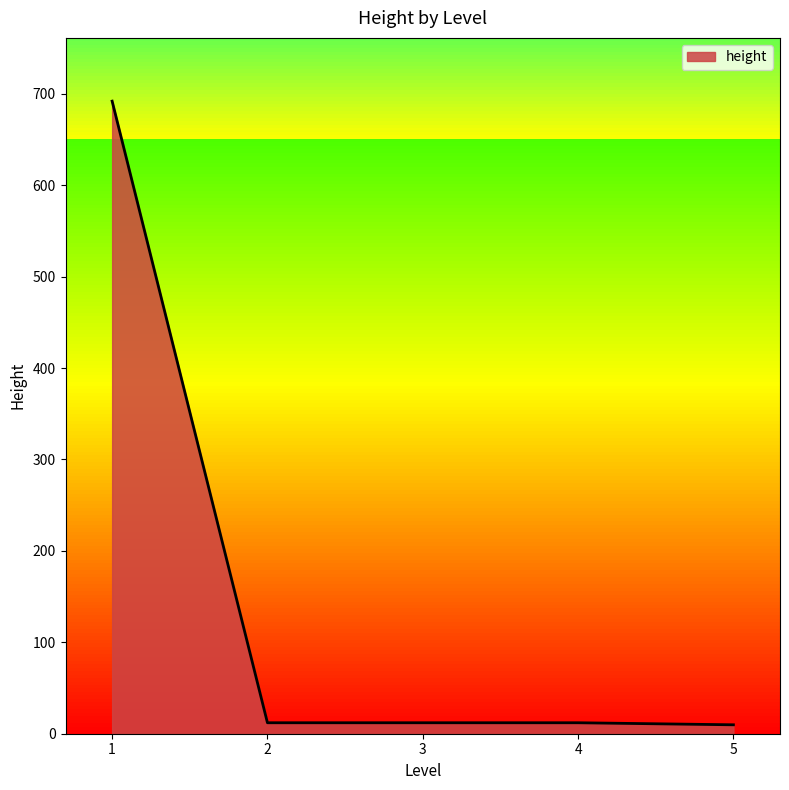

At which label does the data first exceed 12?

1